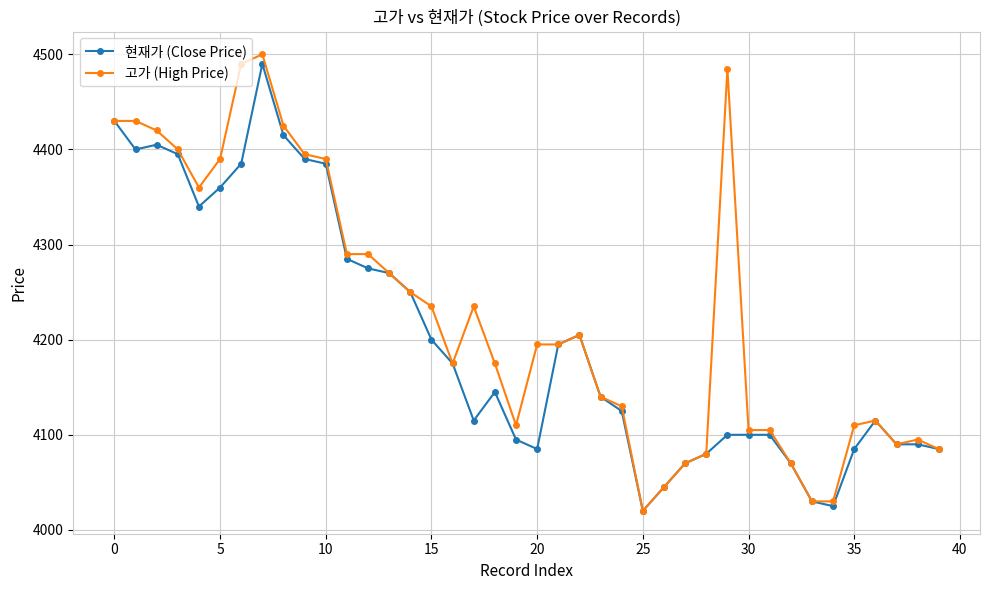

True or false: 고가 (High Price) has more than 0 points higher than both neighbors.

True